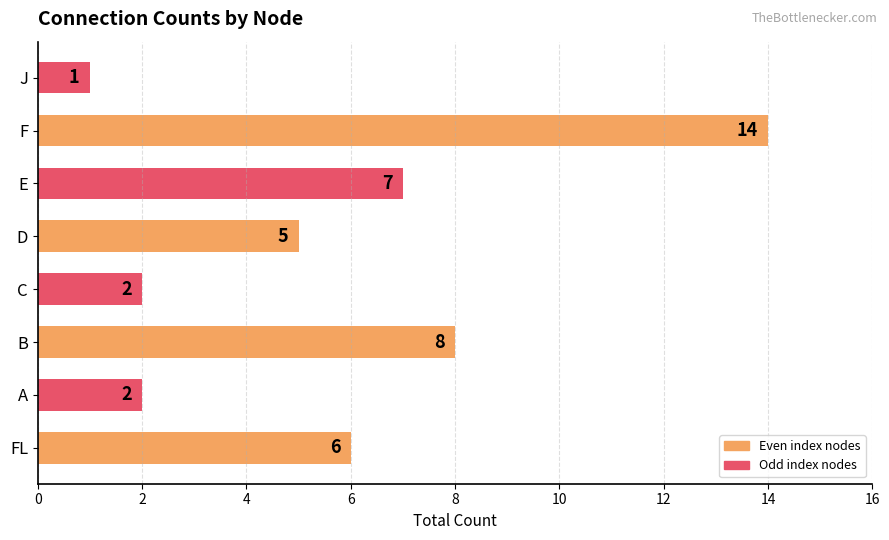

What is the average value?

6